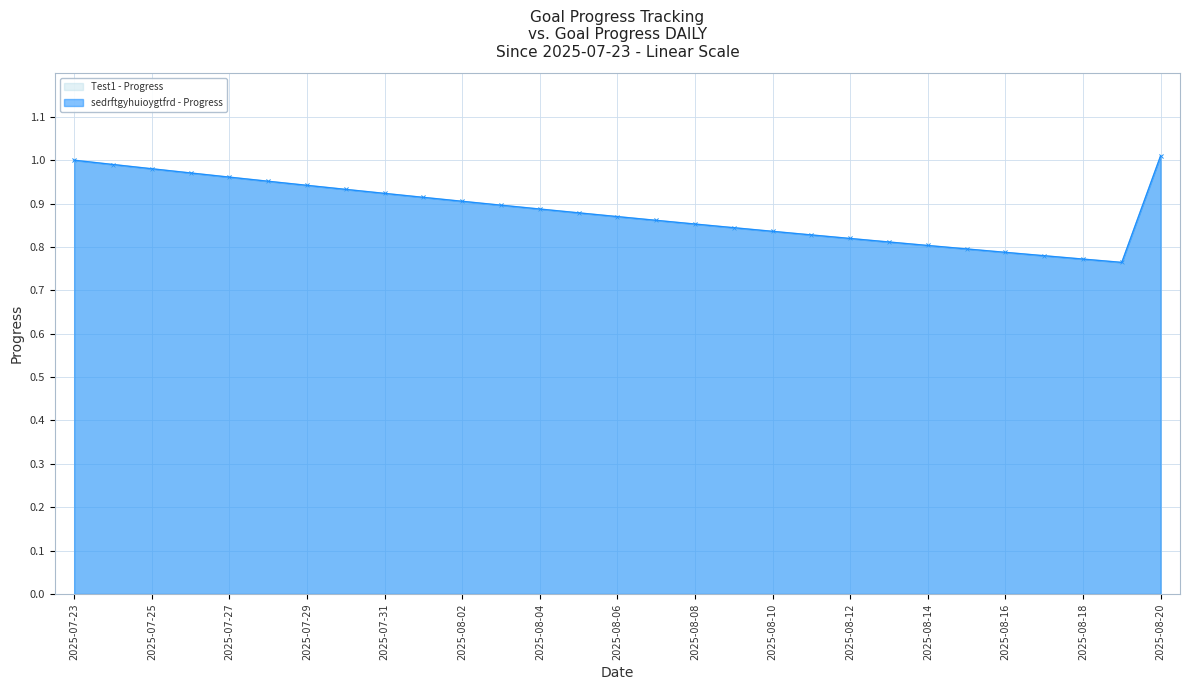

True or false: Test1 - Progress has a value of 1.3 at 2025-08-04.

False